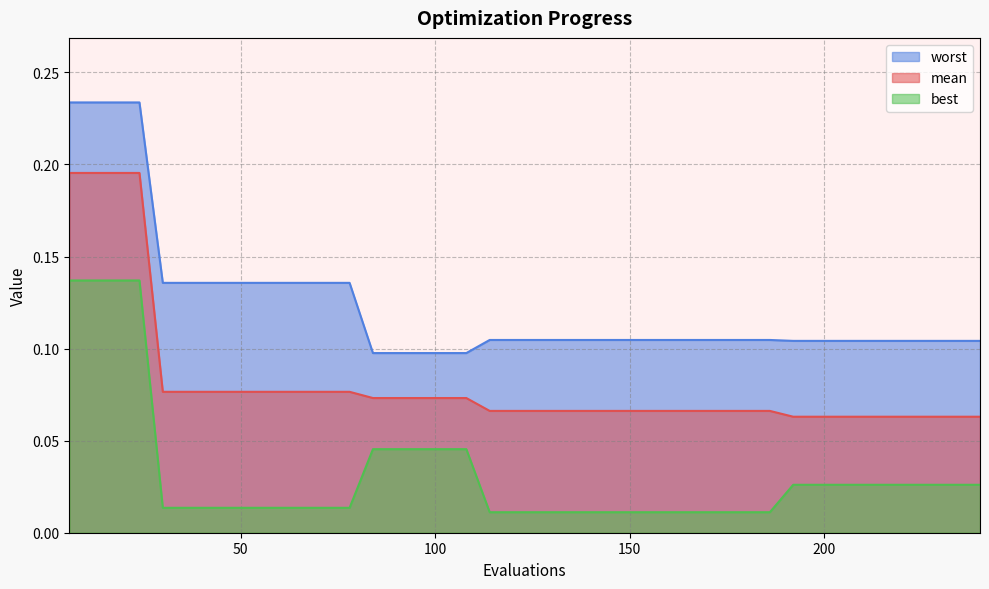

List the series in order of their overall mean, lowest first.

best, mean, worst